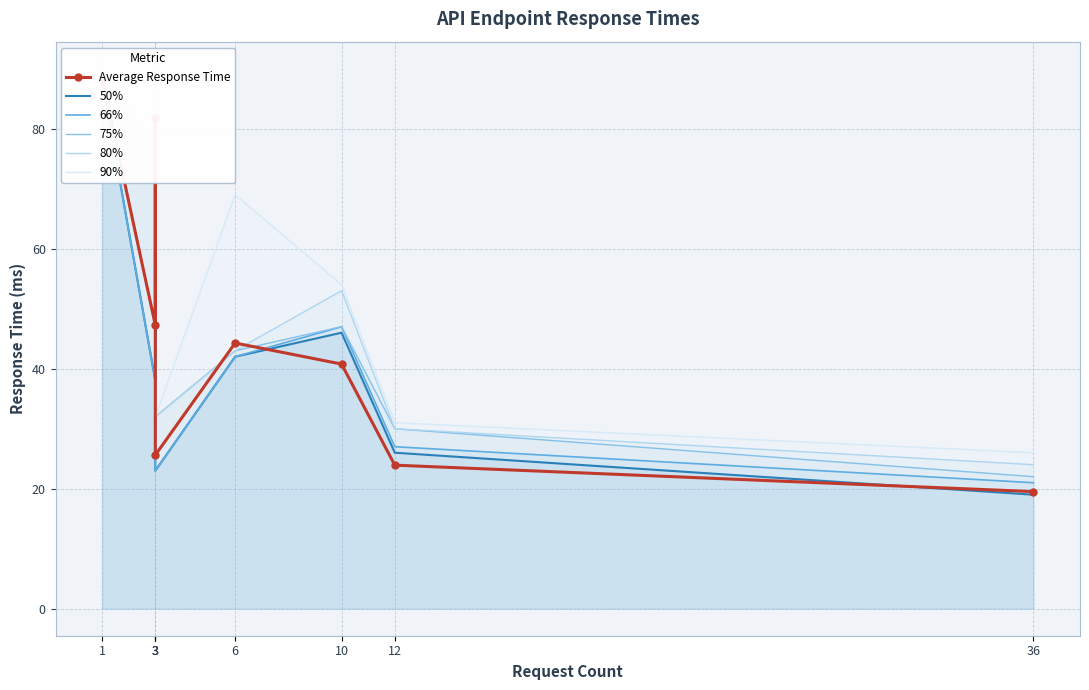

At which category does Average Response Time reach its first local peak?

3